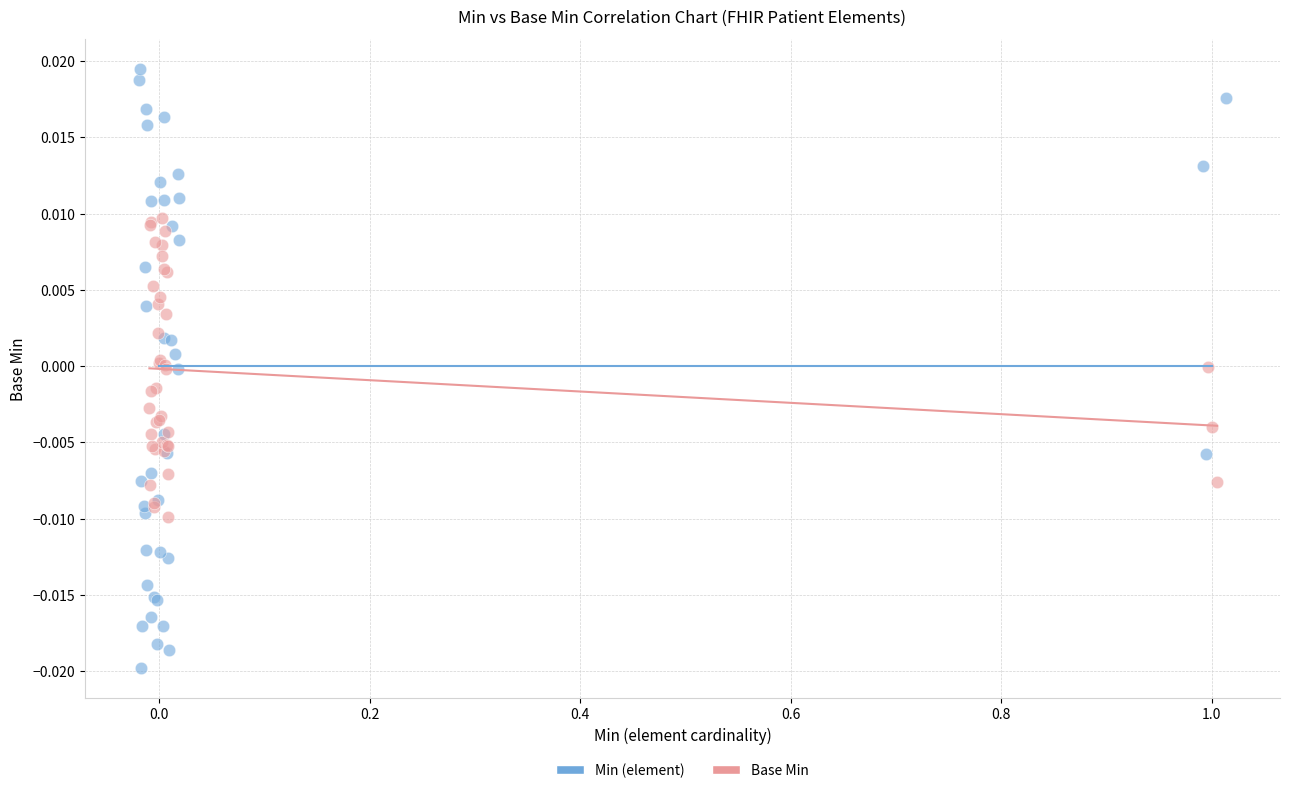

Which series has the largest Y range (max minus min)?

Min (element)